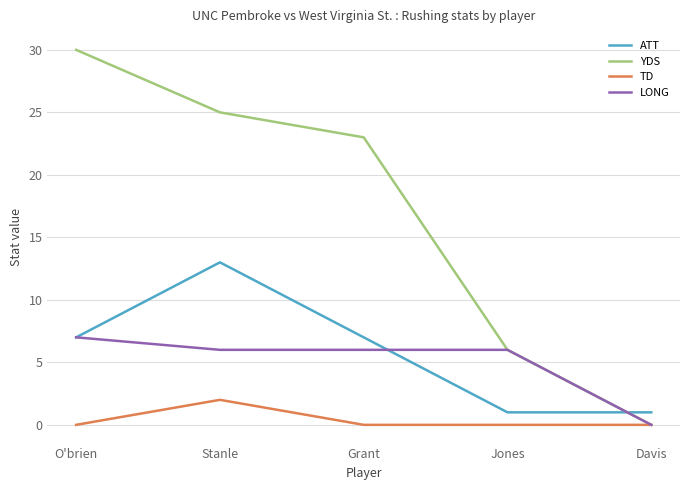

What position from the left is Davis?

5